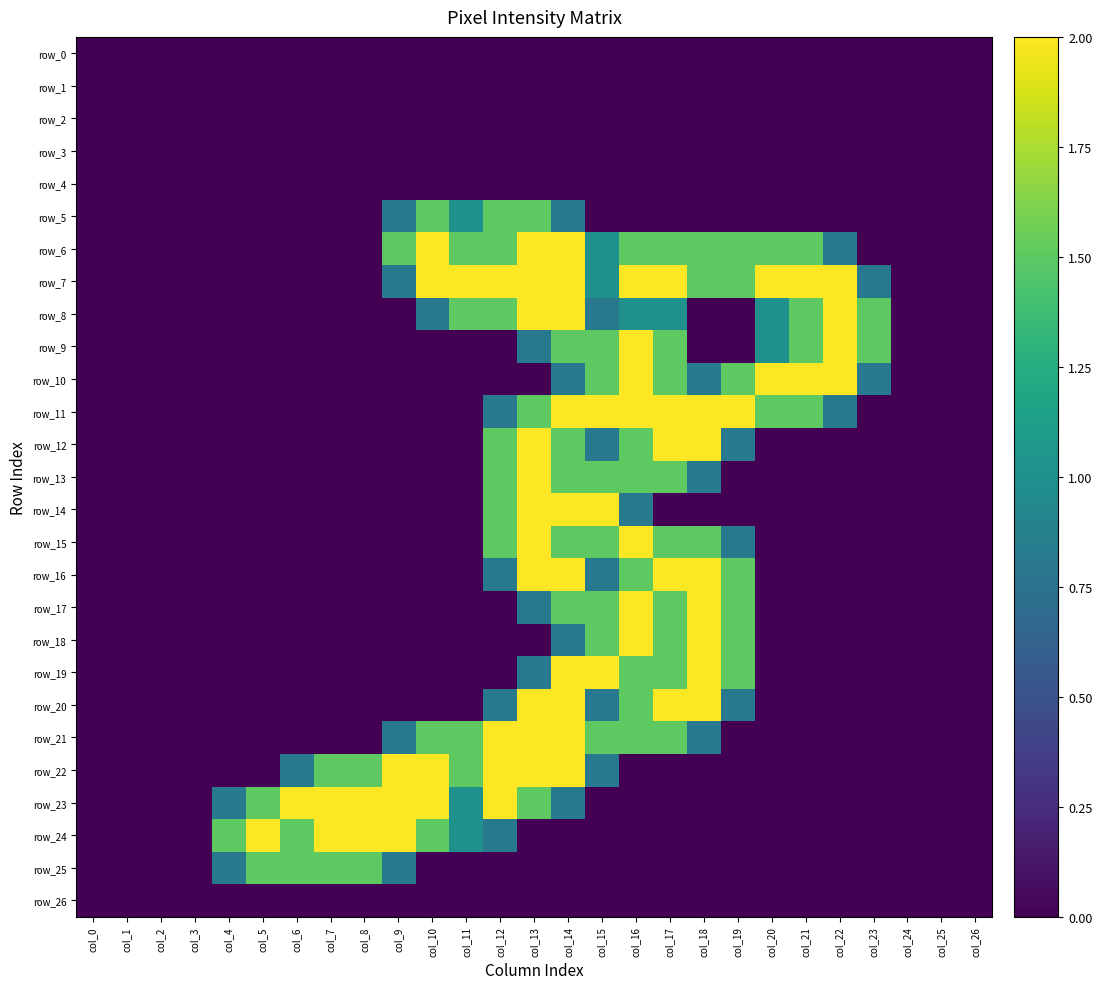

Which series has the largest range (max minus min)?

row_6